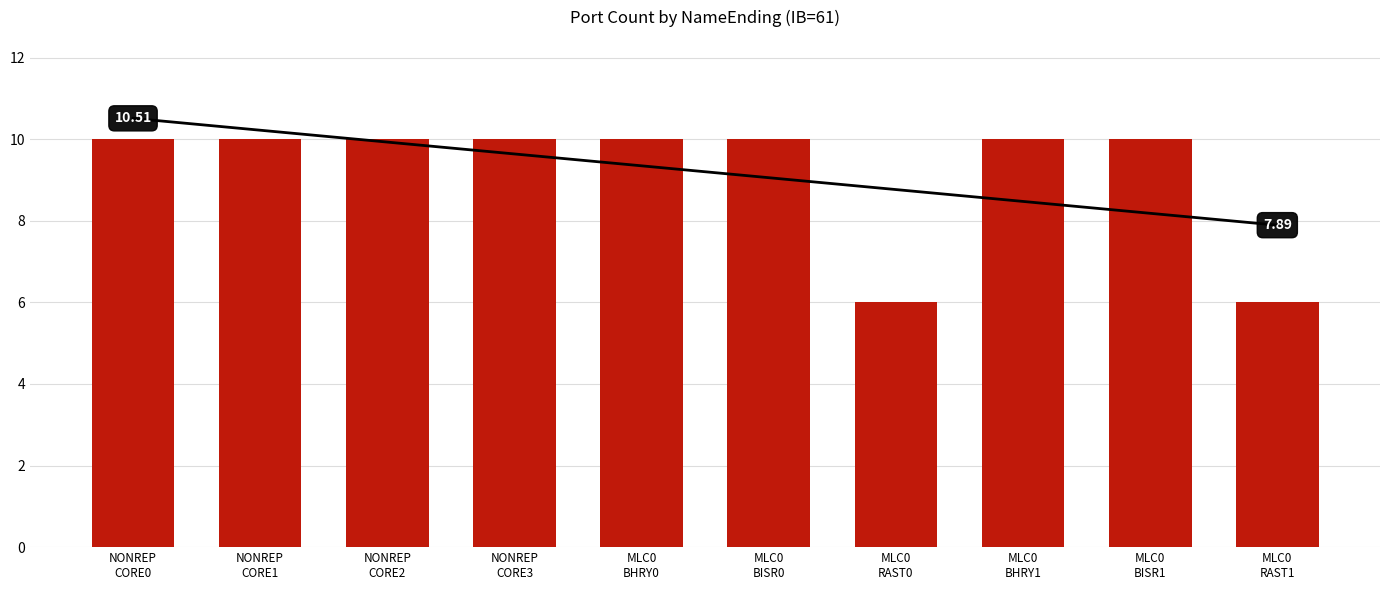

What is the label of the 6th bar from the left?

MLC0
BISR0